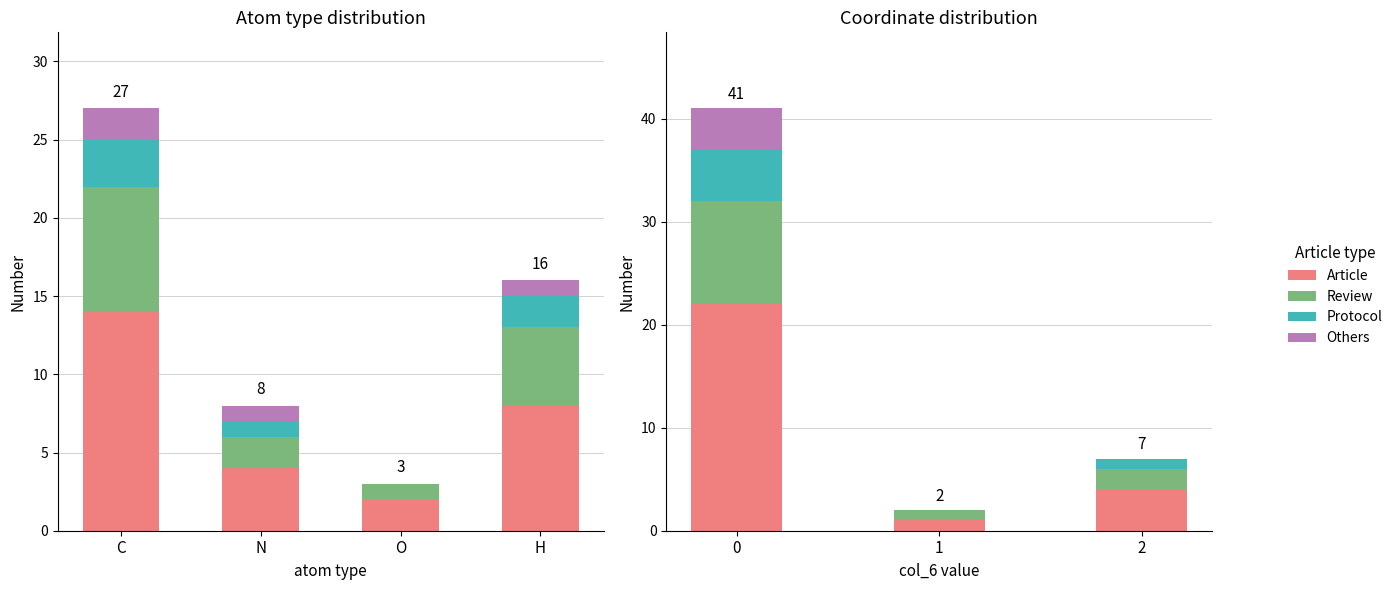

What is the difference between the Review values at 1 and 2?

1